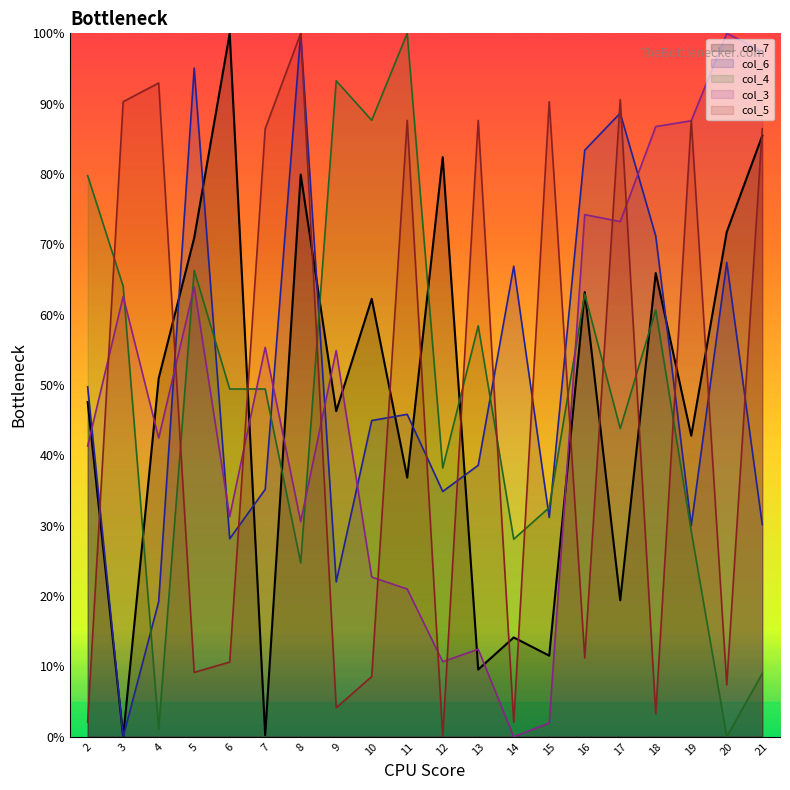

How many lines are shown in the chart?

5